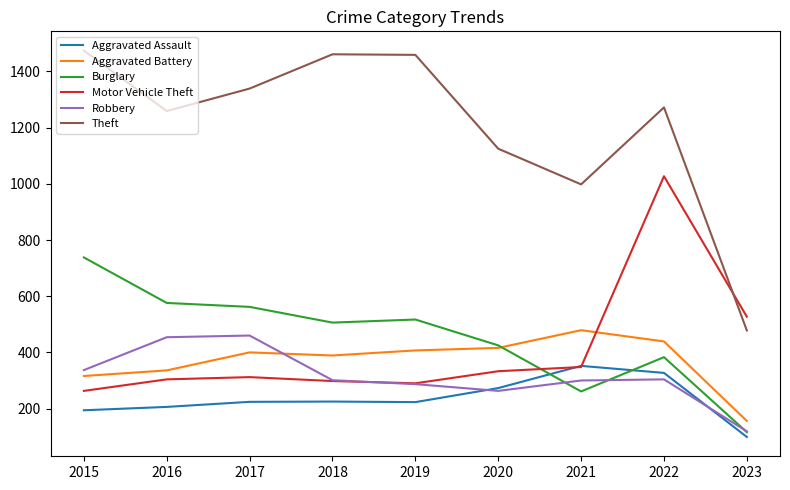

What is the difference between the maximum and minimum values in the Theft series?

996